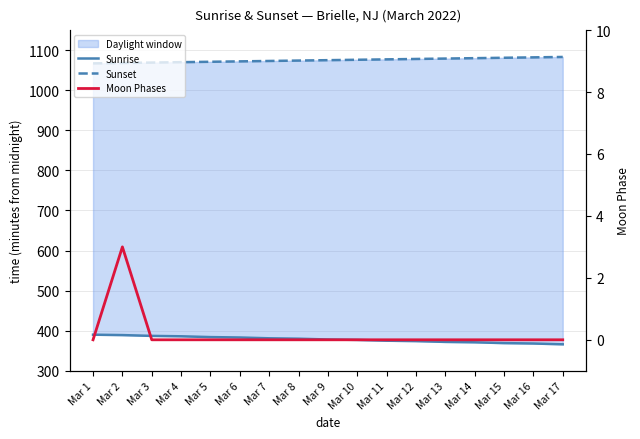

True or false: Sunset and Sunrise intersect in this chart.

False